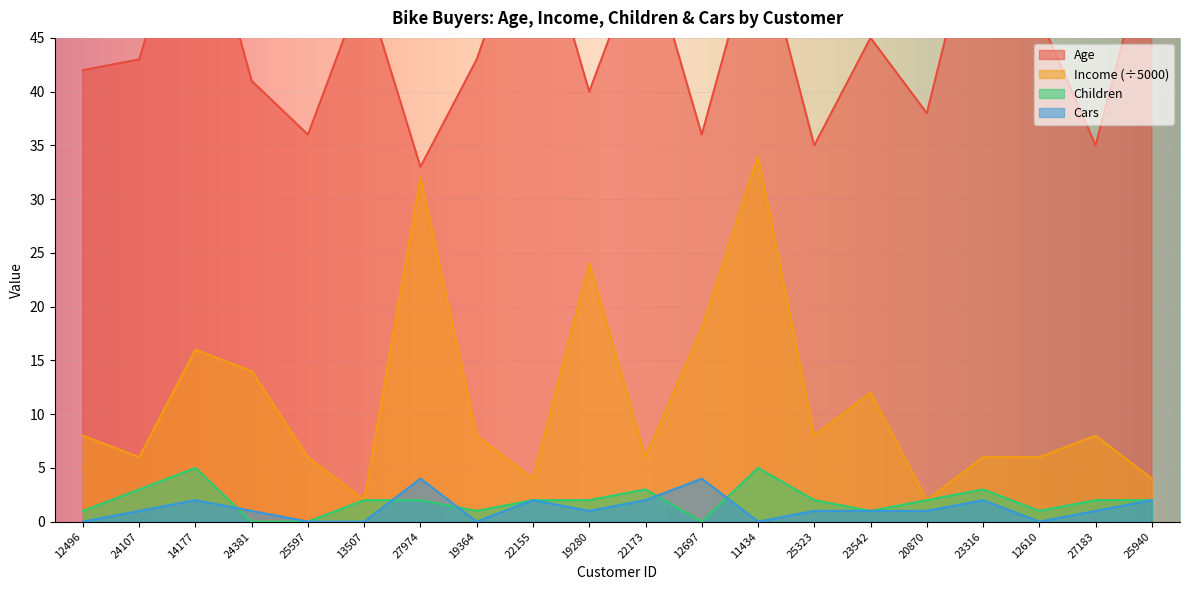

Count the number of categories in the chart.

20